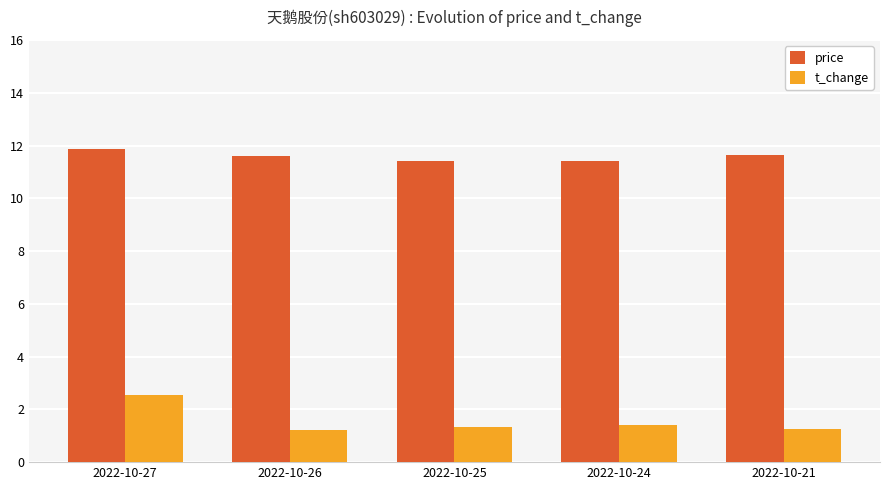

Rank the series by their maximum value, from lowest to highest.

t_change, price